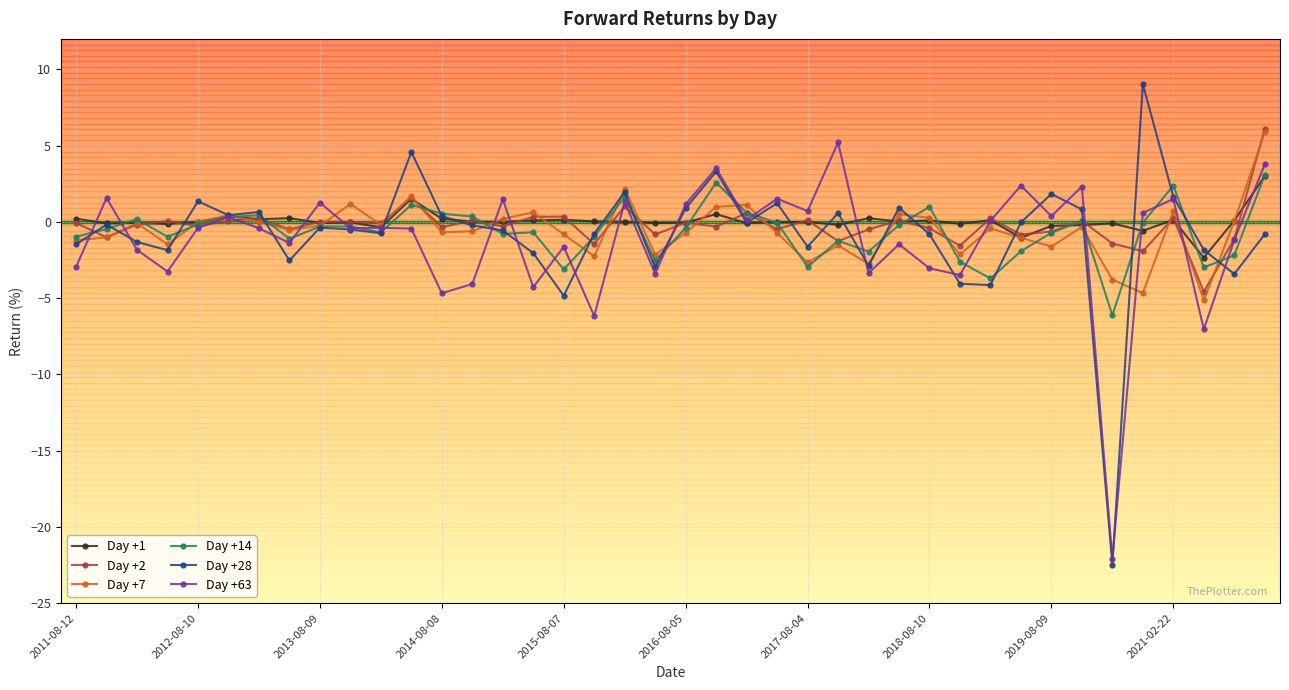

What is the minimum value shown in the chart?

-22.5